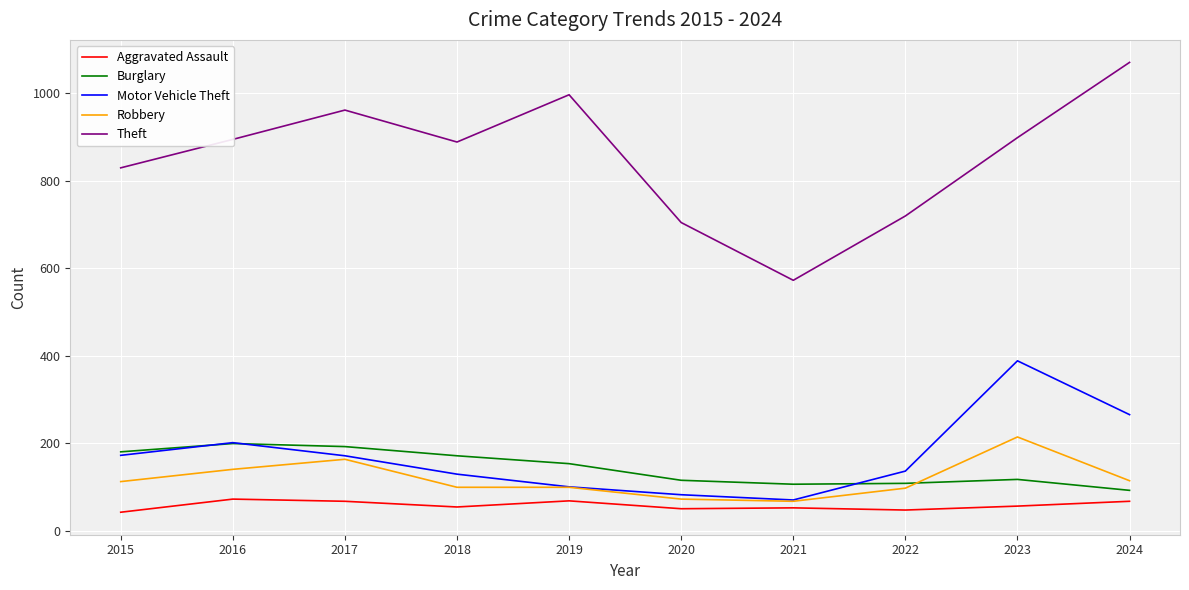

Which series has the largest total across all categories?

Theft